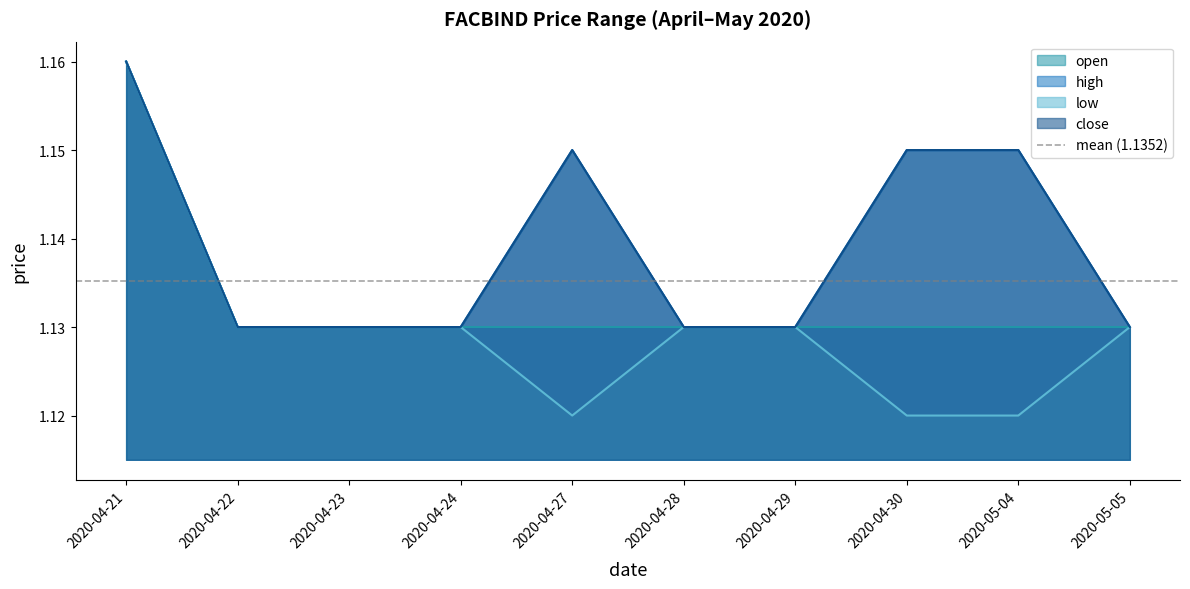

What is the sum of all low values?

11.3